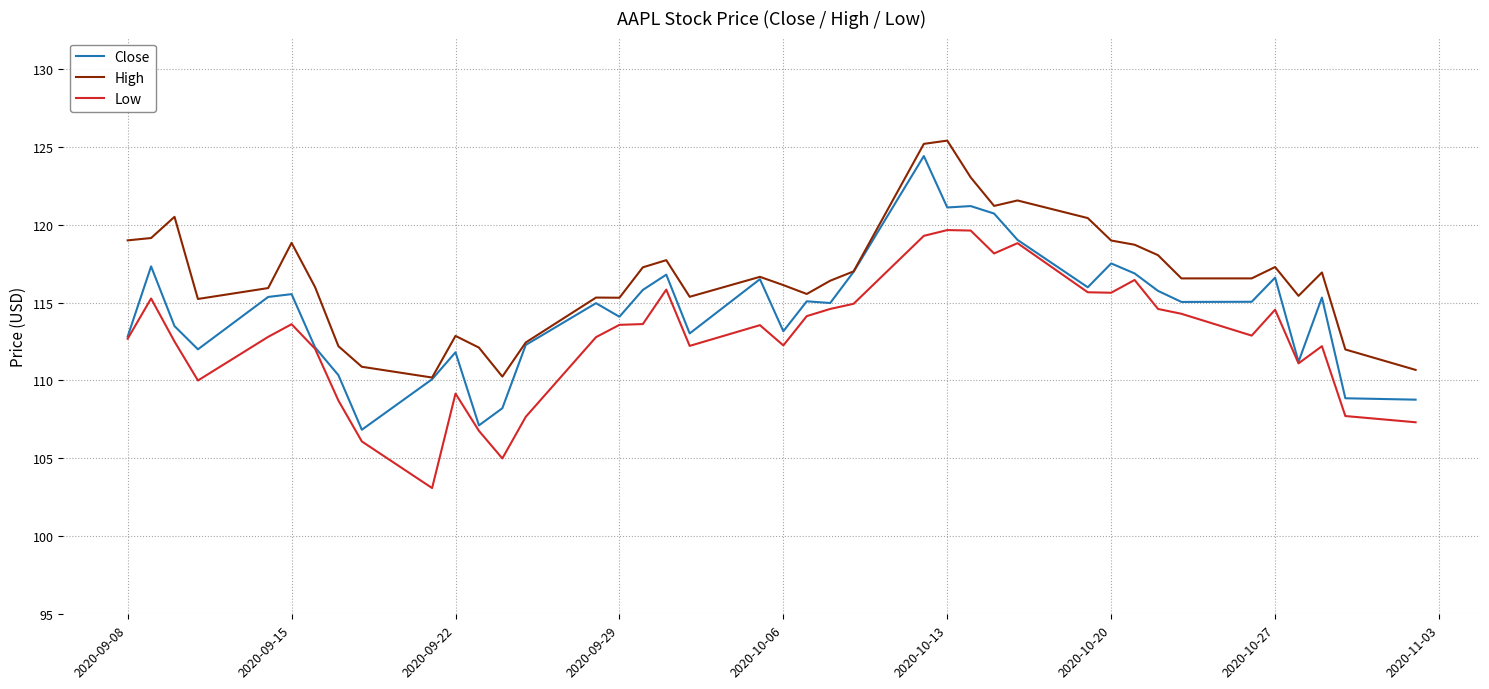

True or false: High and Low cross at least once.

False